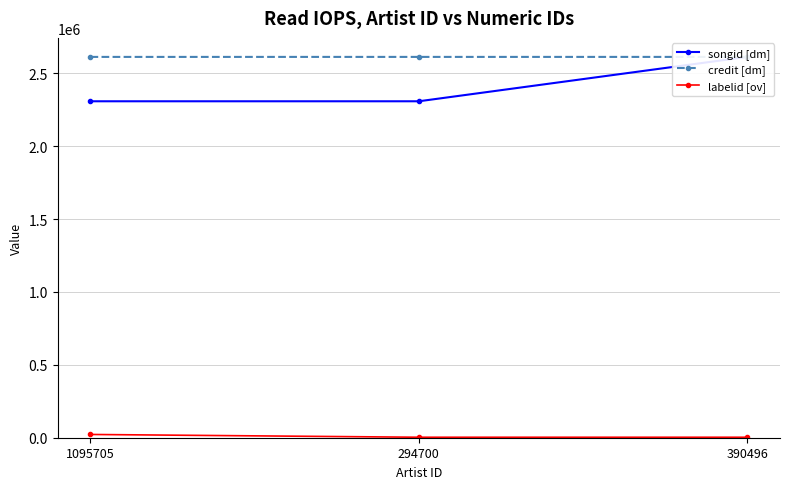

What is the label of the 1st point from the right?

390496